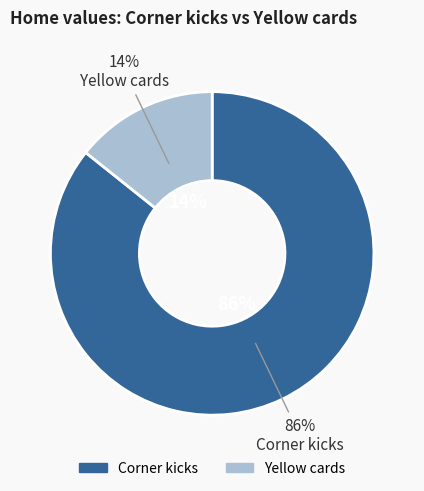

Does Yellow cards account for over 50% of the chart?

No